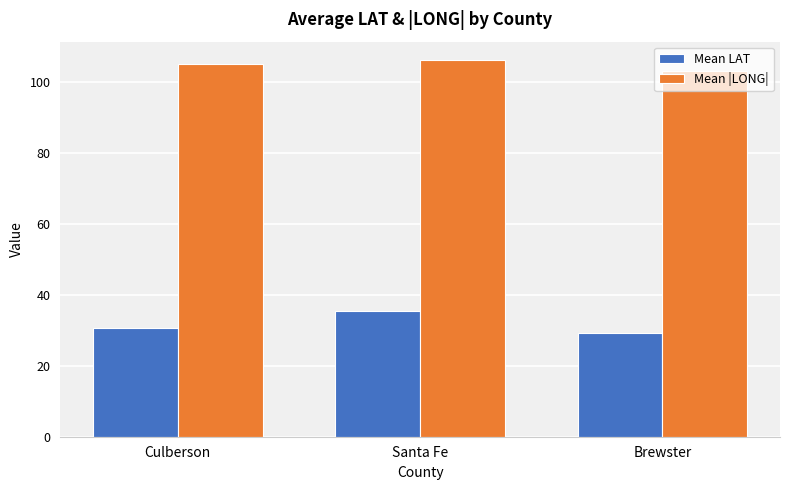

Which series has the largest range (max minus min)?

Mean LAT